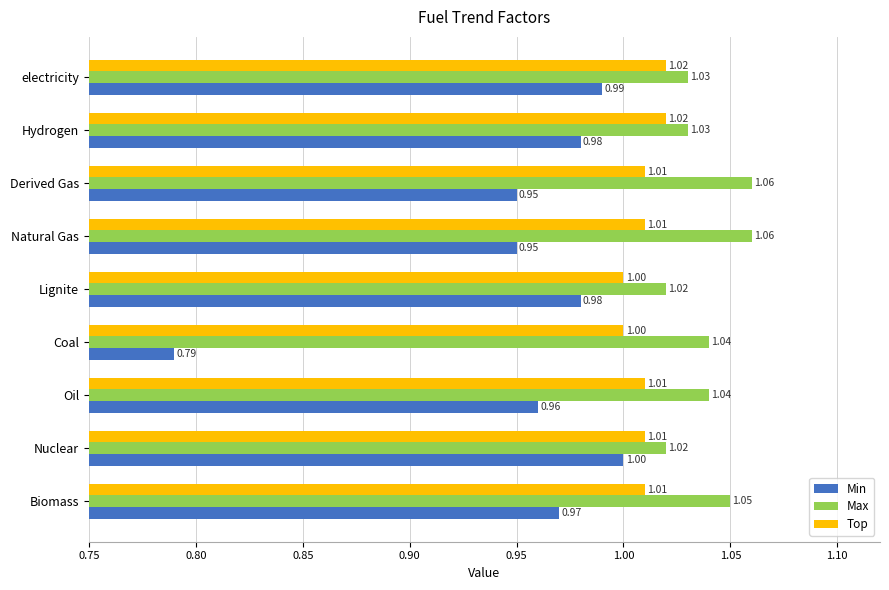

Which series has the largest total across all categories?

Max